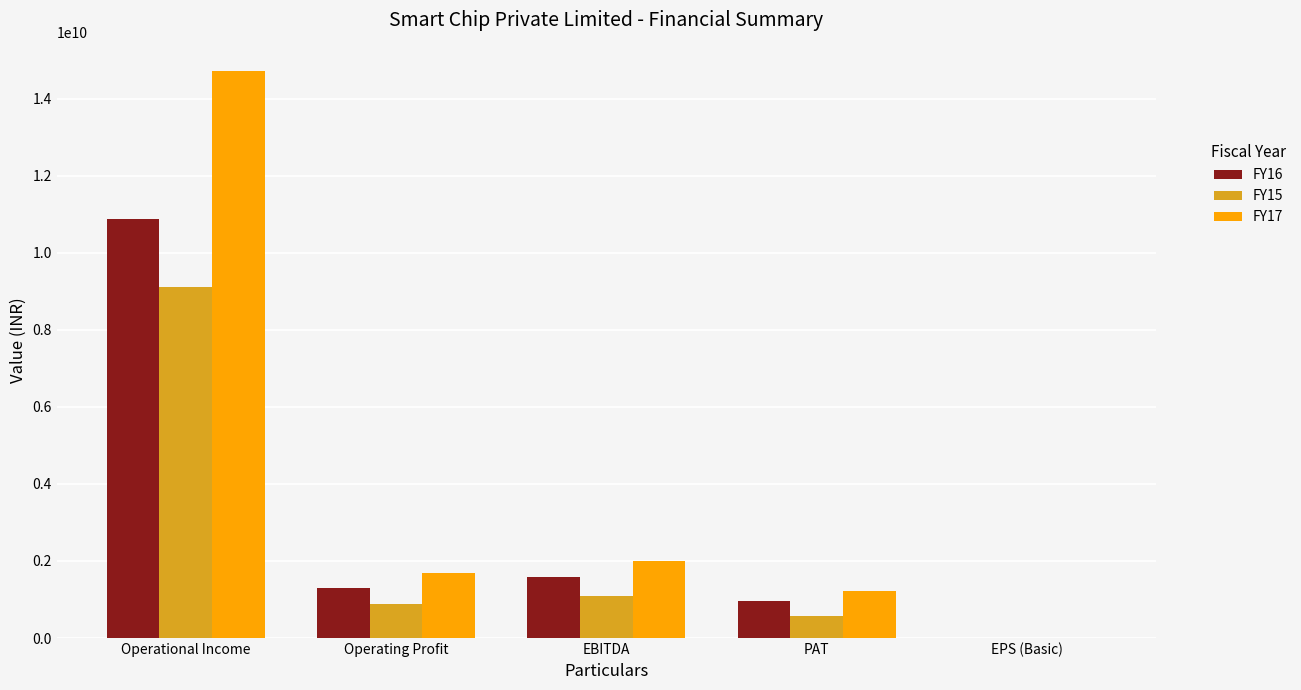

Which series has the largest range (max minus min)?

FY17